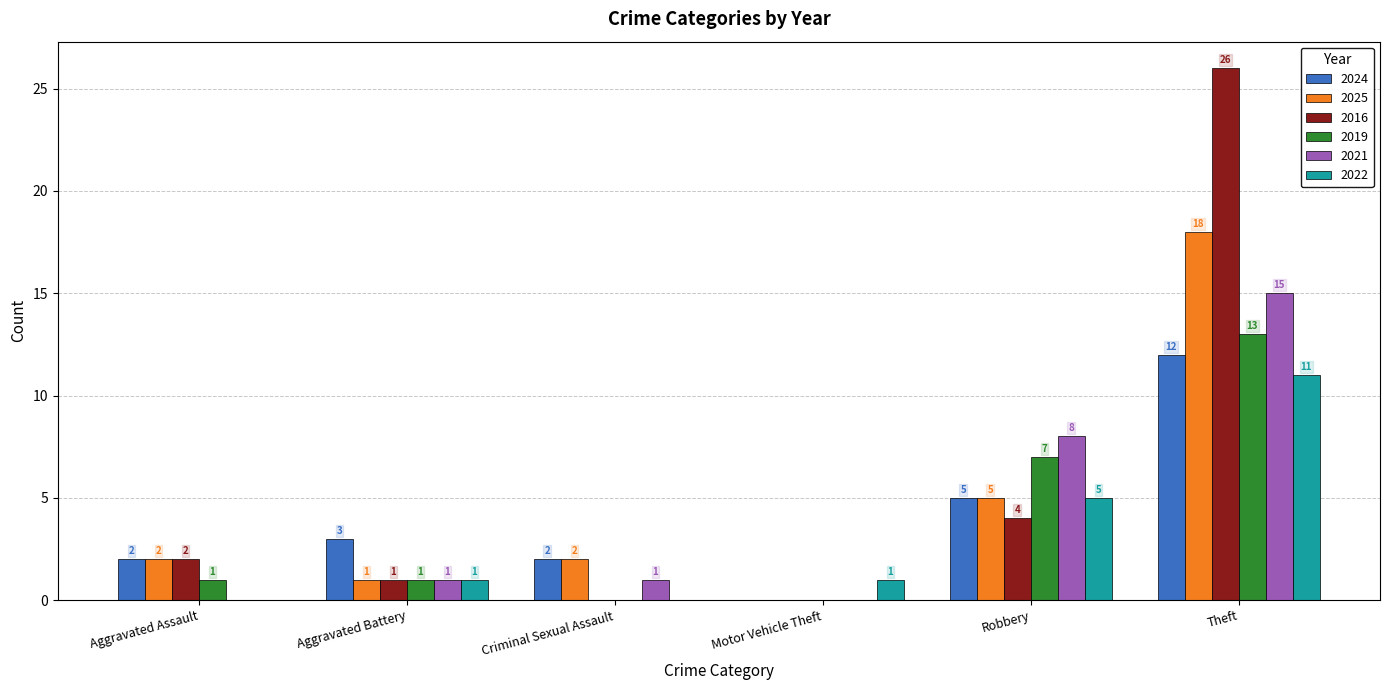

Which category has the highest value in the 2021 series?

Theft